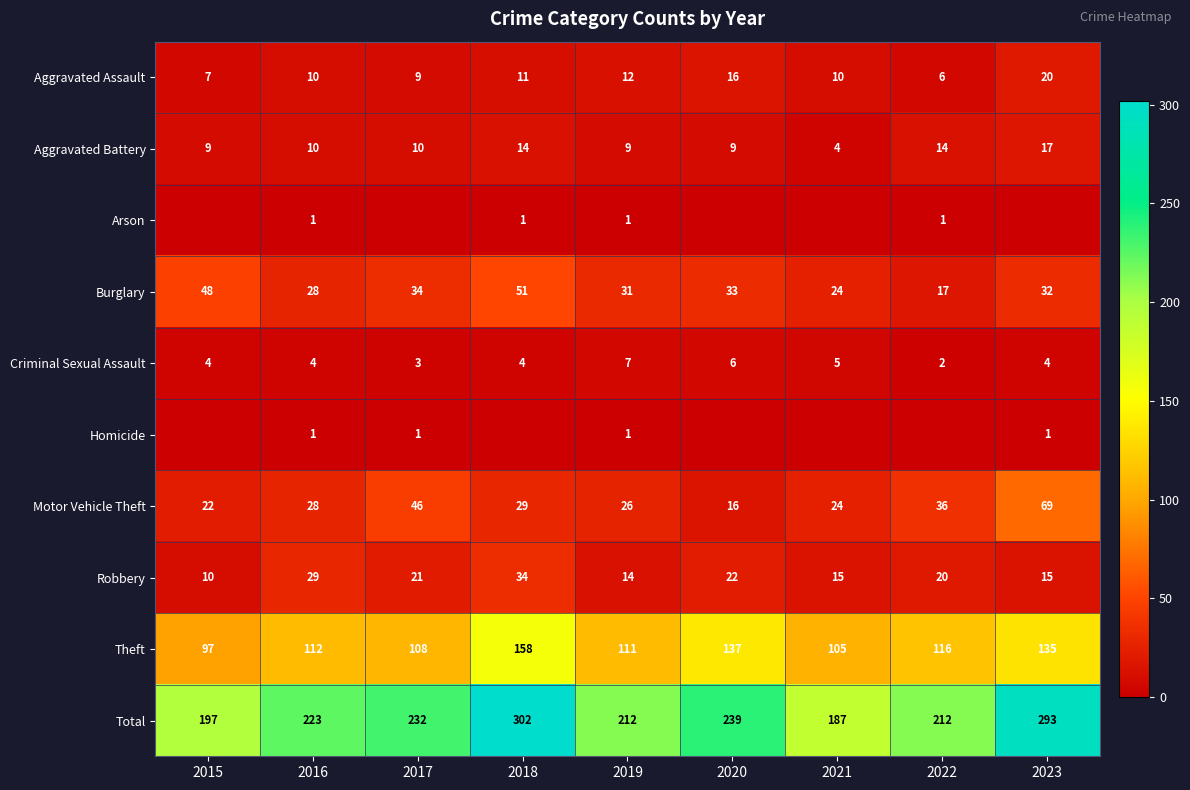

Which series changed the most between 2016 and 2019?

Robbery